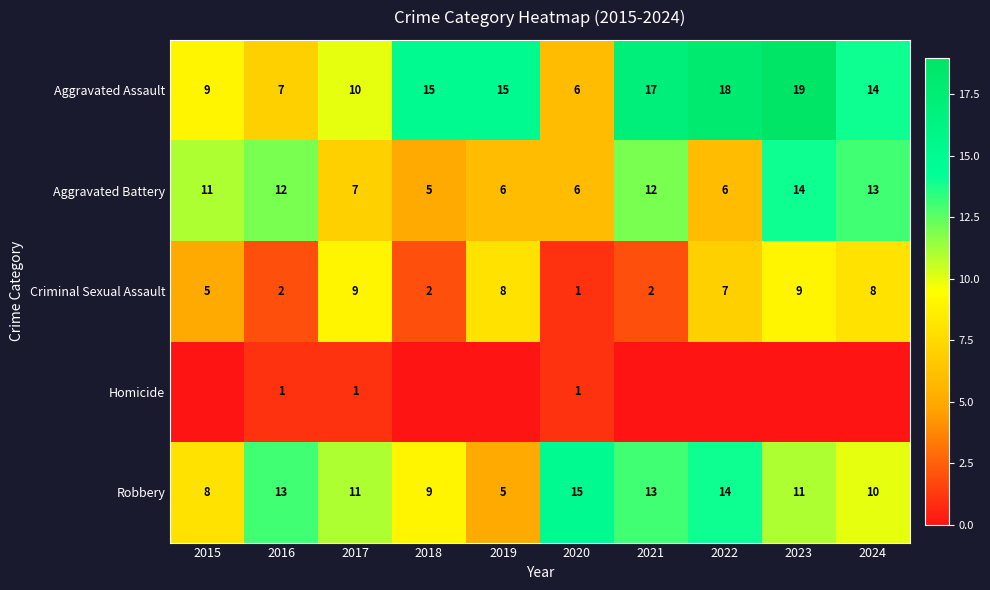

Is it true that Aggravated Battery equals 14 at 2023?

True